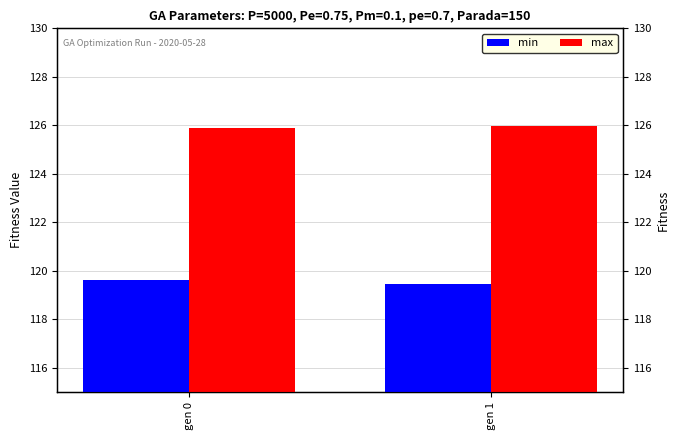

What is the value of the max bar at the 1st from the left?

125.9